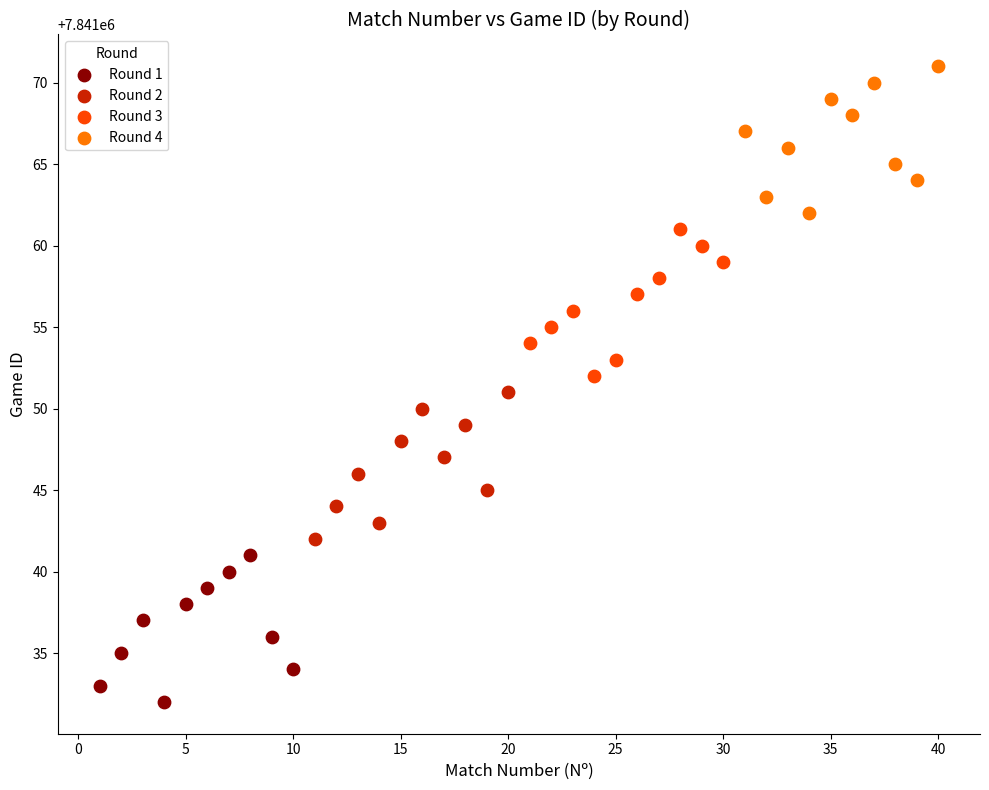

Which series contains the lowest Y value?

Round 1